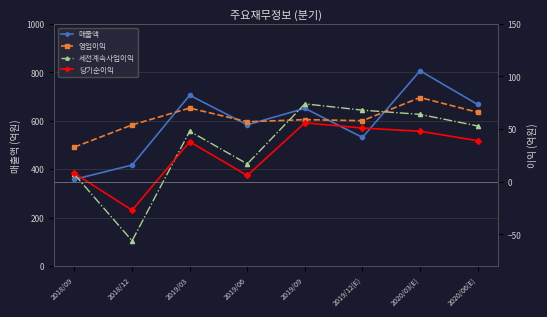

At 2020/06(E), list the series in order from largest to smallest.

매출액, 영업이익, 세전계속사업이익, 당기순이익